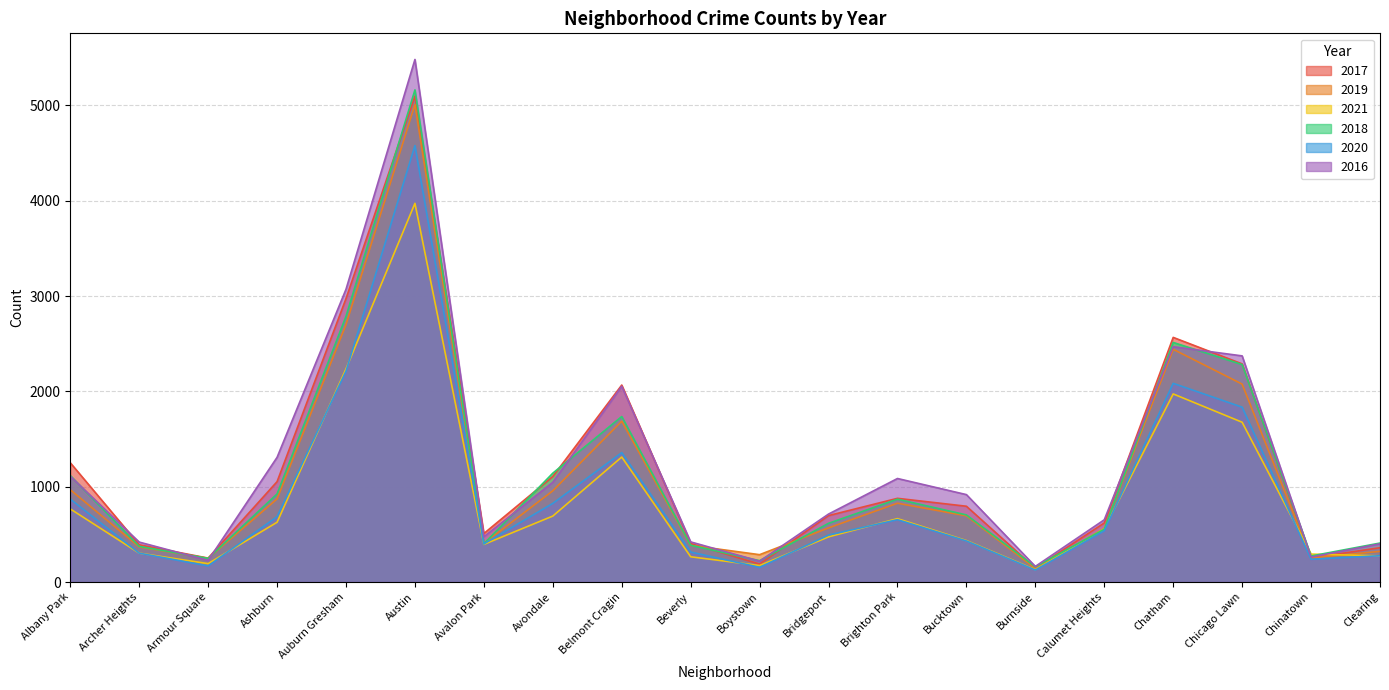

What is the label of the 7th point from the right?

Bucktown